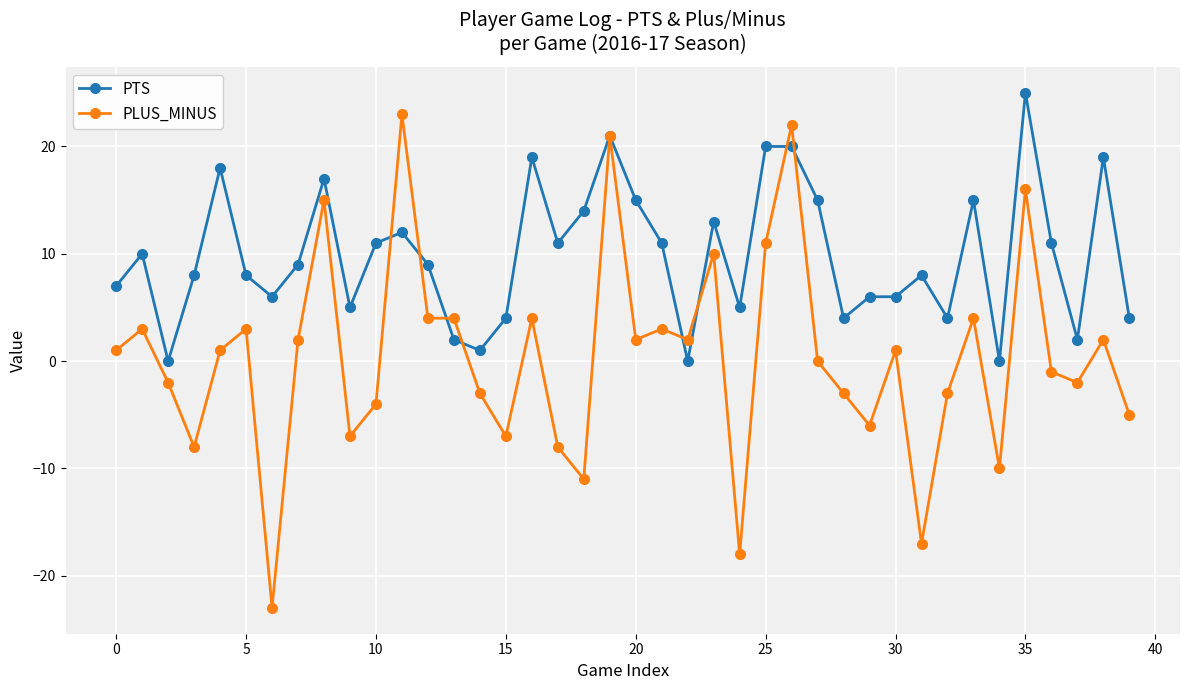

What is the maximum value shown in the chart?

25